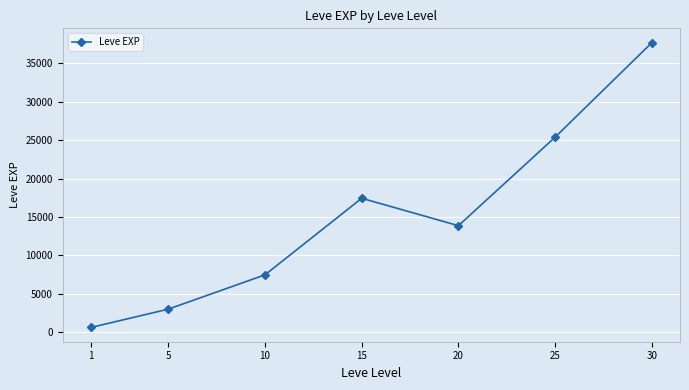

What is the value of the 5th point from the left?

13876.7